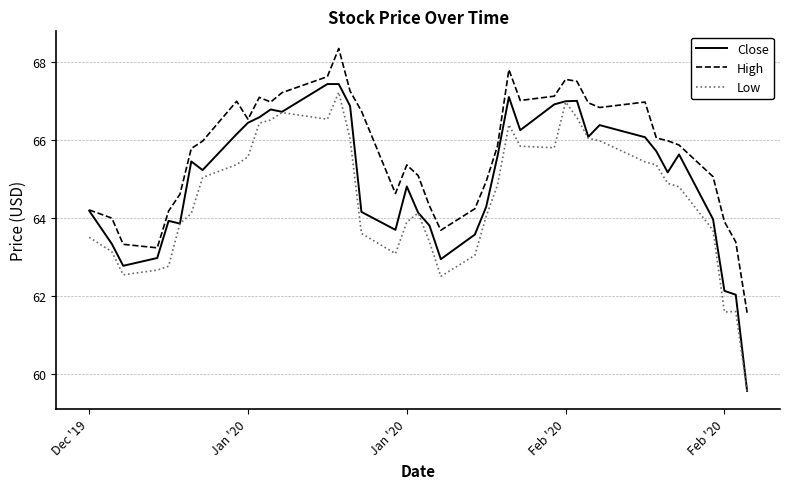

What is the greatest value displayed?

68.3